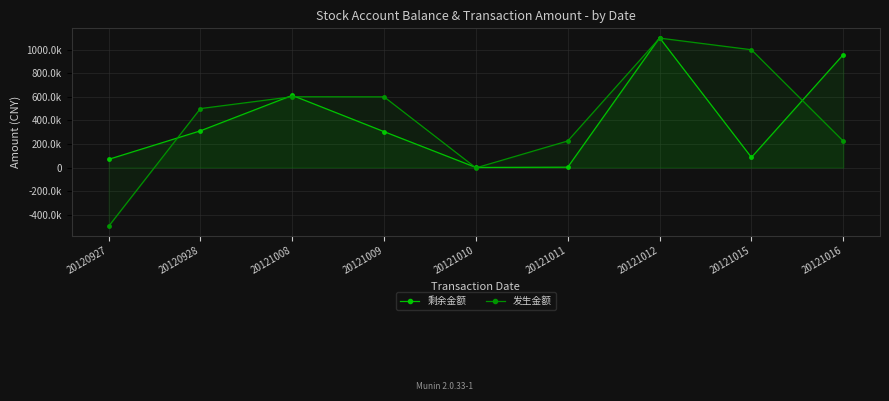

List the series in order of their overall mean, highest first.

发生金额, 剩余金额